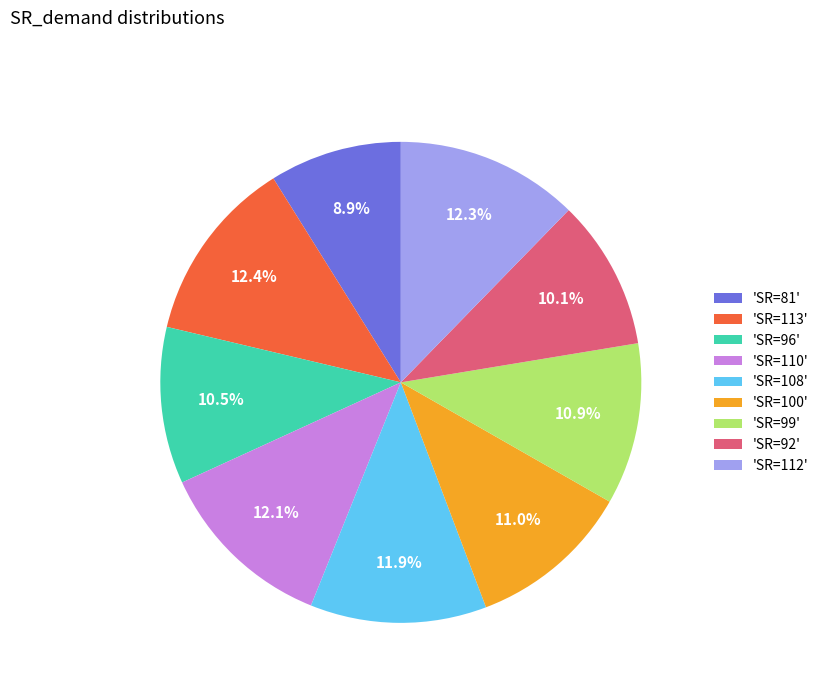

Does any single category account for the majority?

No